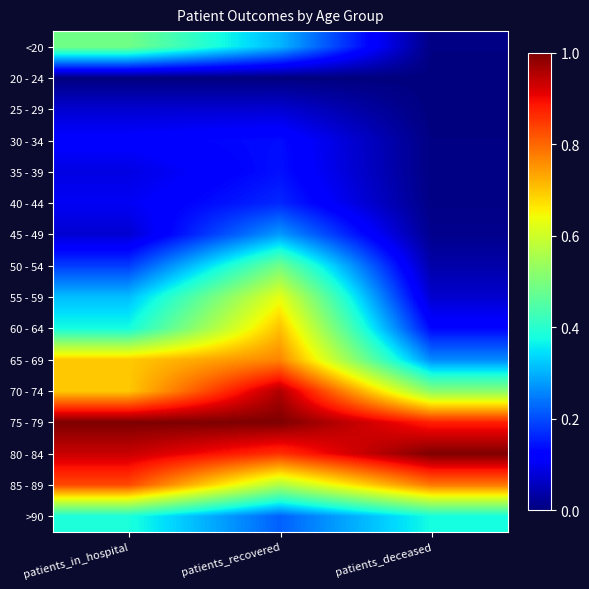

Rank the series at patients_deceased from lowest to highest value.

25 - 29, 20 - 24, 30 - 34, <20, 35 - 39, 40 - 44, 45 - 49, 50 - 54, 55 - 59, 60 - 64, 65 - 69, >90, 70 - 74, 85 - 89, 75 - 79, 80 - 84